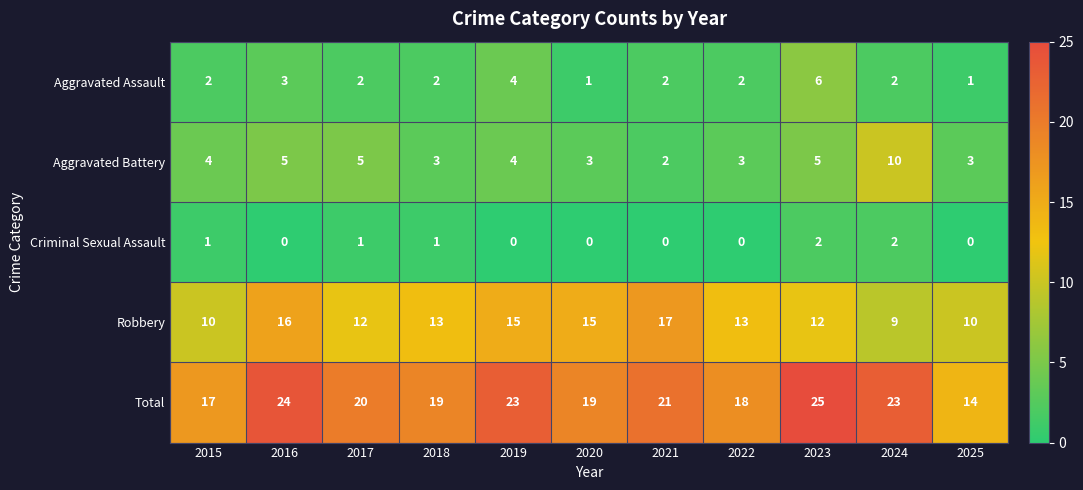

Is it true that Aggravated Battery equals 9 at 2017?

False